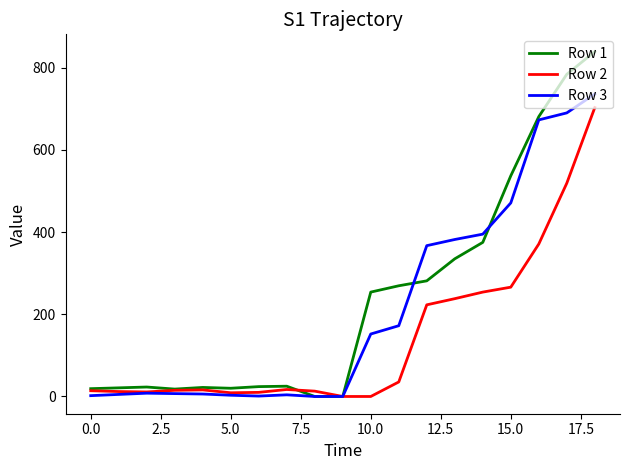

List the series in order of their overall mean, lowest first.

Row 2, Row 3, Row 1